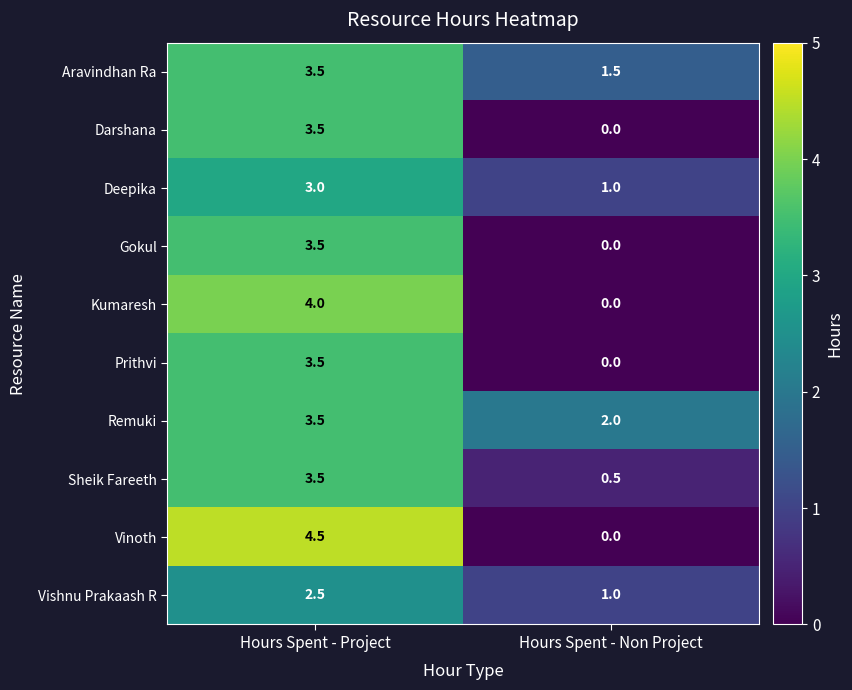

True or false: Kumaresh has a value of 1.8 at Hours Spent - Non Project.

False